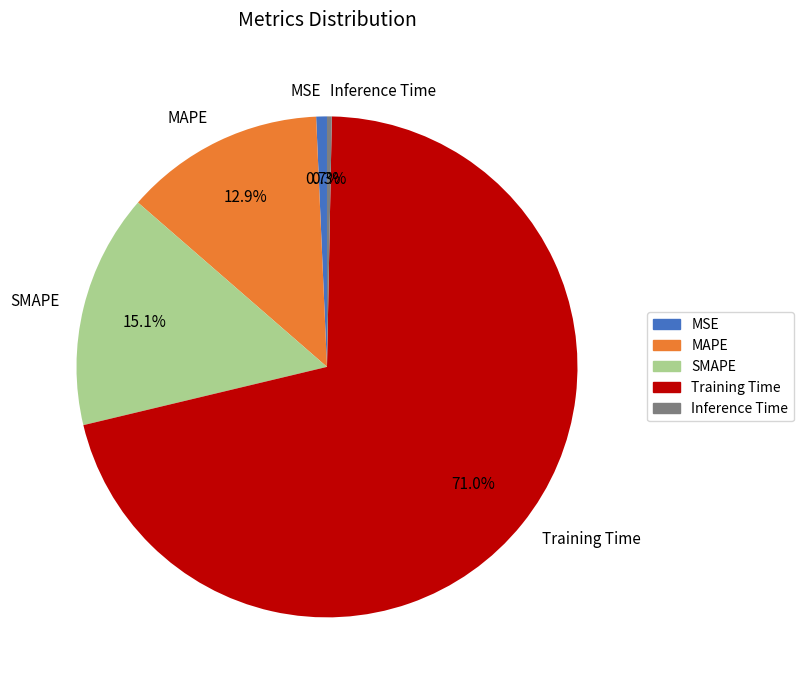

Do Training Time and MAPE together represent more than half of the pie?

Yes